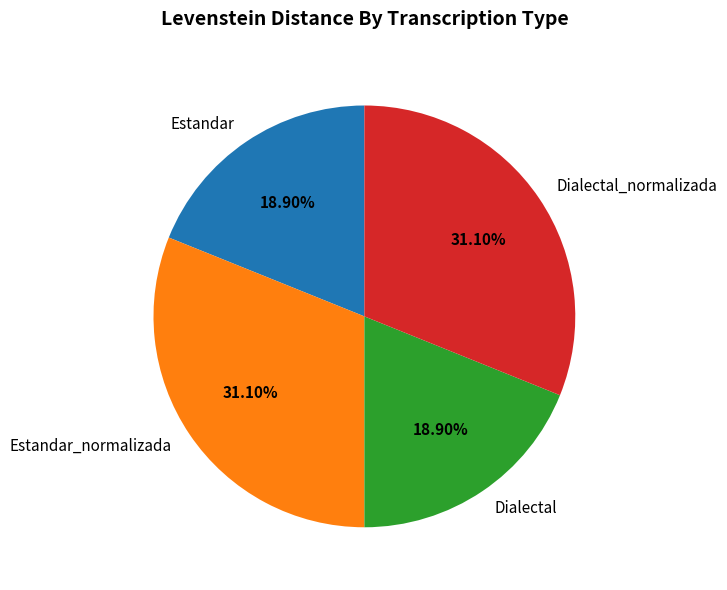

What is the ratio of the value at Dialectal to the value at Estandar?

1.0